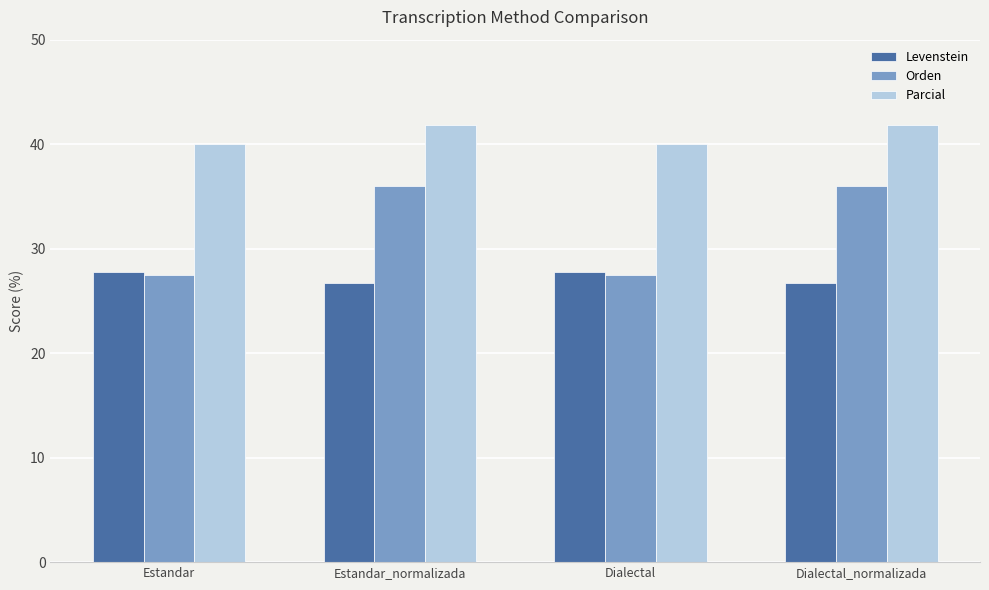

Which series has the largest total across all categories?

Parcial